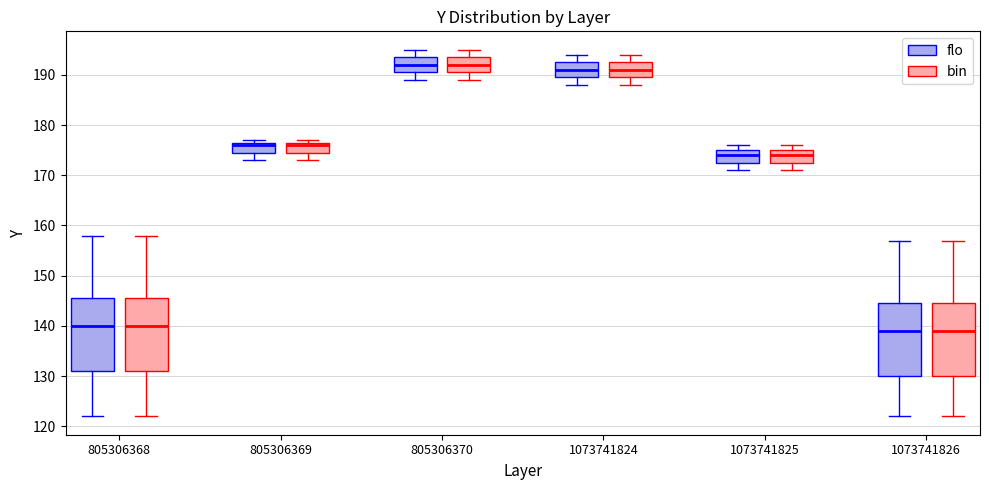

Where is the upper edge of the box for 805306370 (bin) on the y-axis? The values are not printed on the chart, so give them approximately, as read against the axis.

194